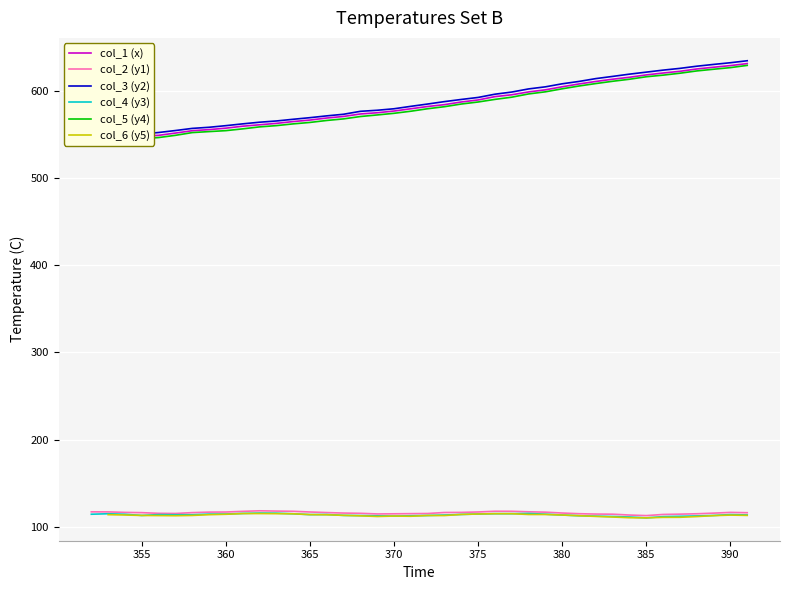

What is the maximum value for col_4 (y3)?

116.0